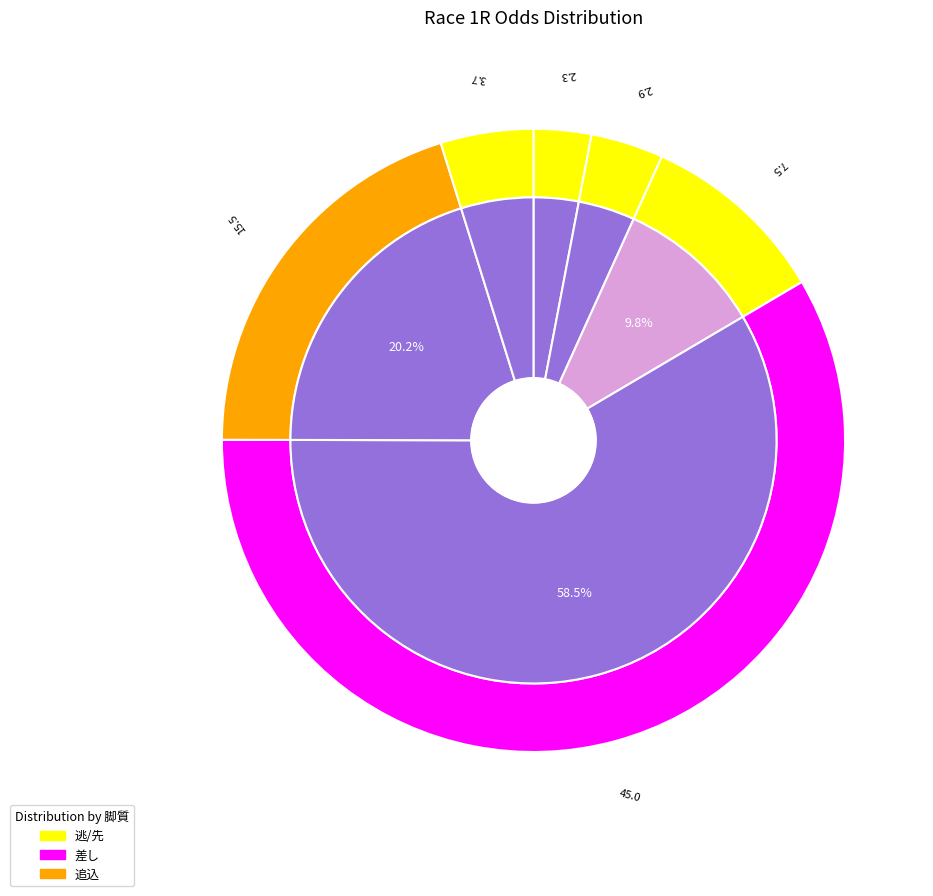

Does ザスリーサーティ account for over 50% of the chart?

No